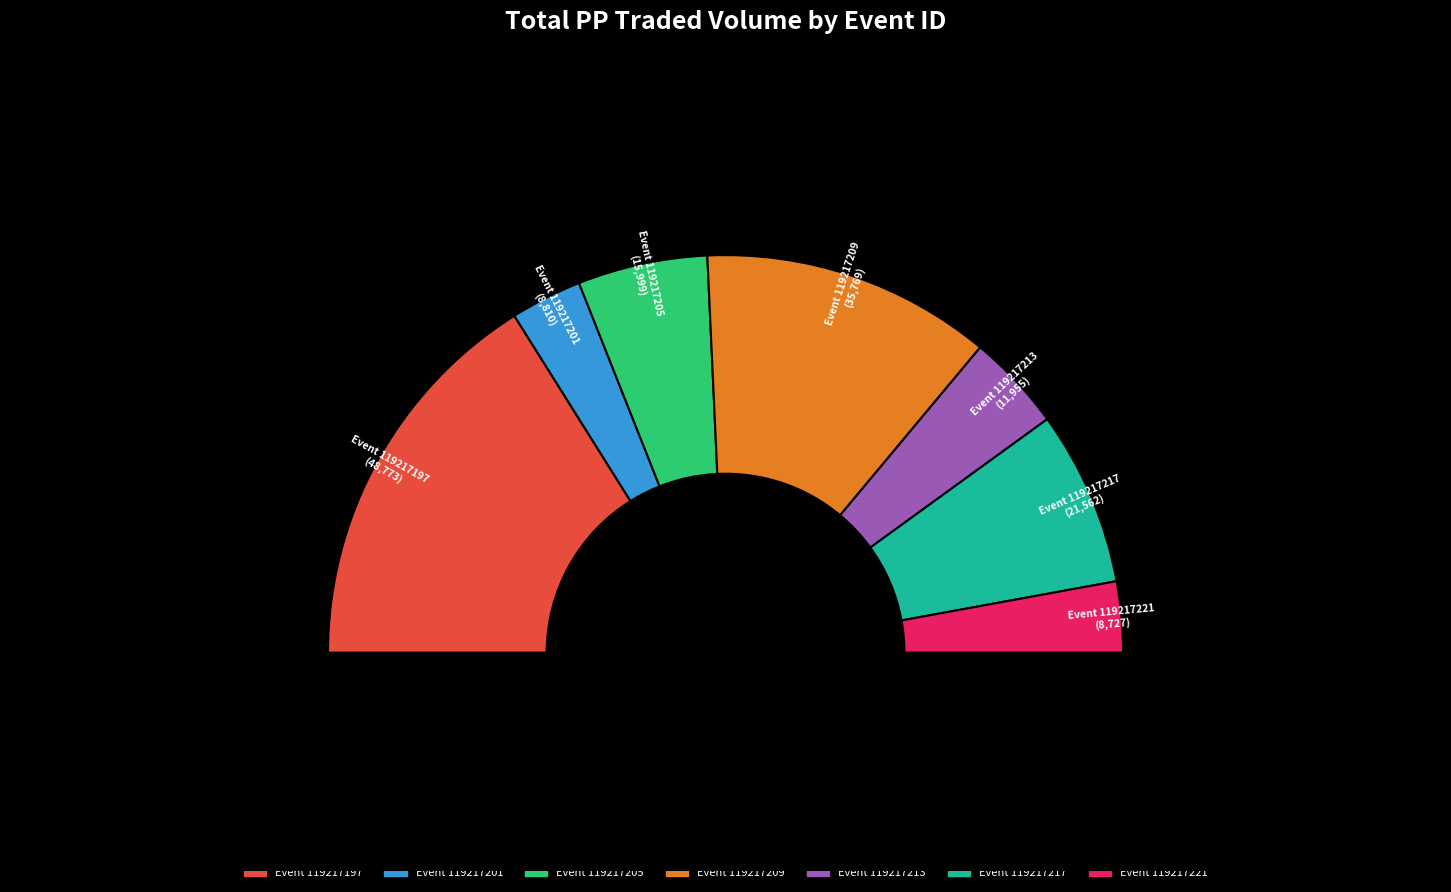

Is there a majority slice in this chart?

No